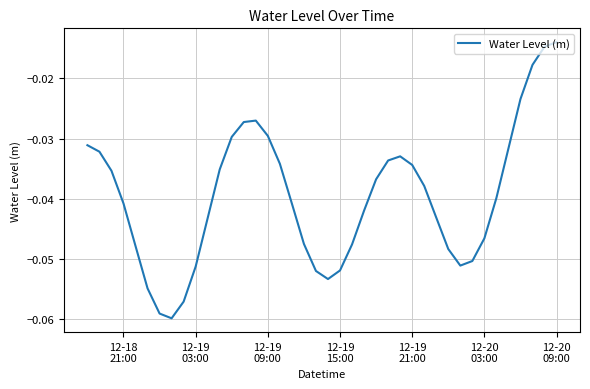

True or false: there are more than 2 points higher than both neighbors.

False